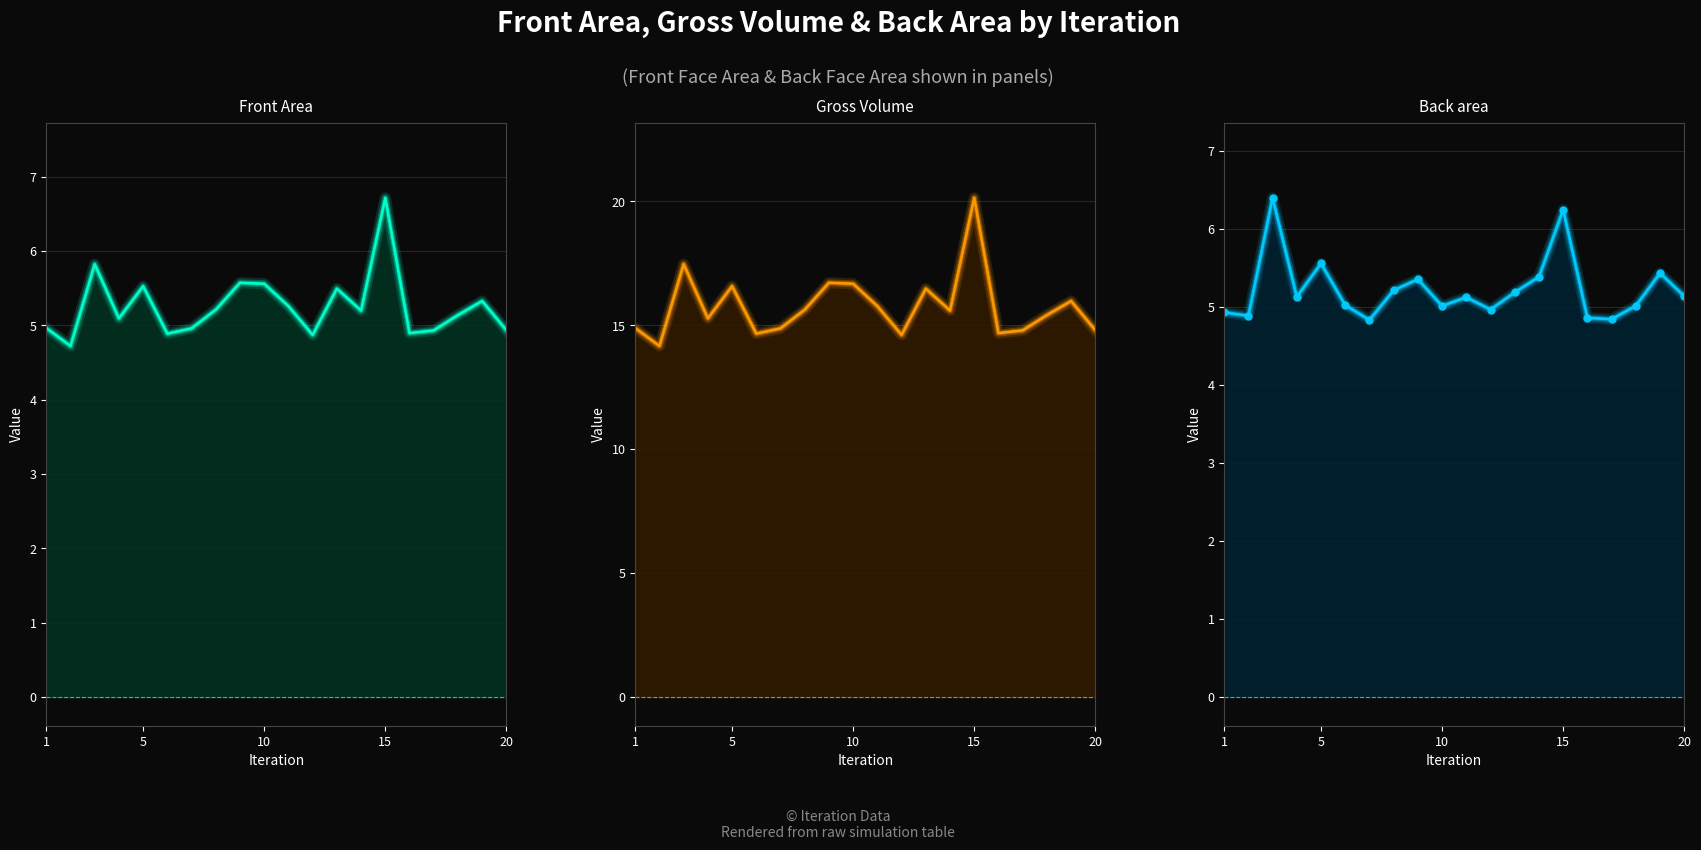

True or false: Gross Volume has more than 1 points higher than both neighbors.

True